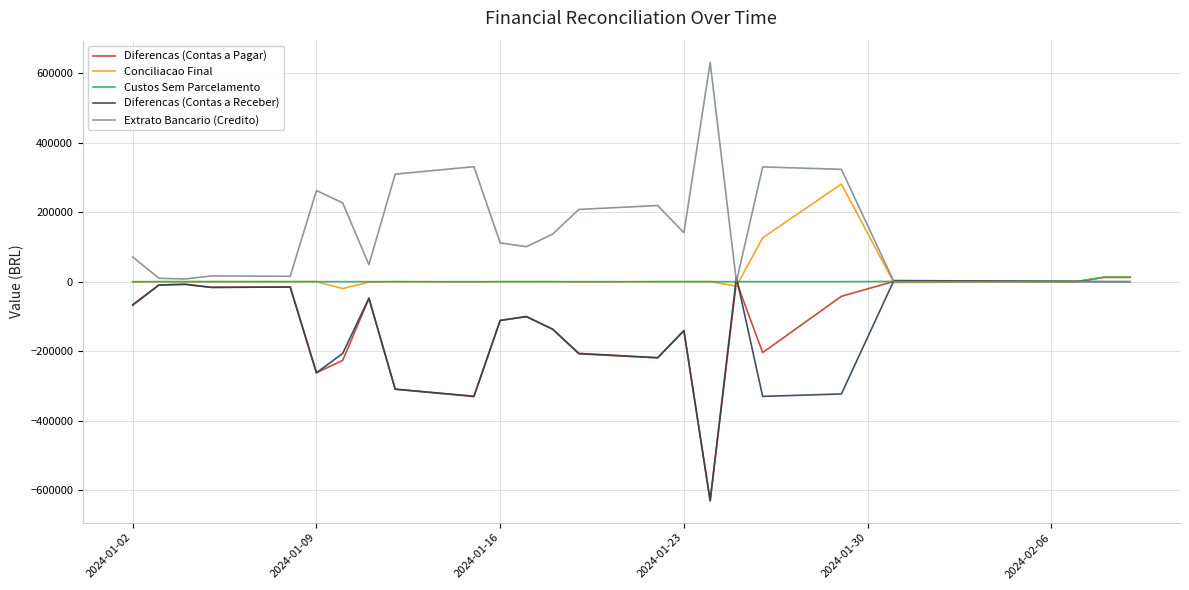

Which series has the largest total across all categories?

Extrato Bancario (Credito)